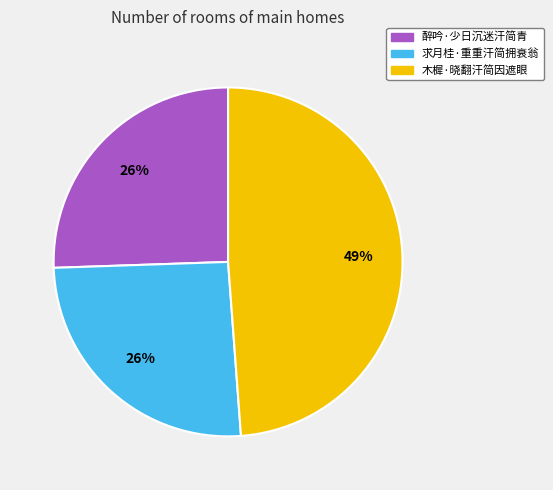

To the nearest percent, what percentage of the pie is 木樨·晓翻汗简因遮眼?

49%